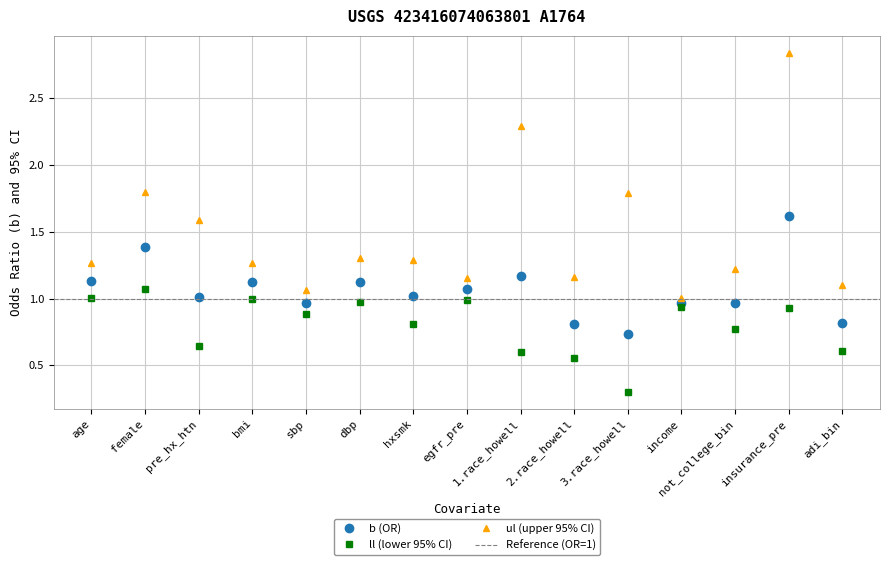

What is the spread (max minus min) of values at insurance_pre?

1.9